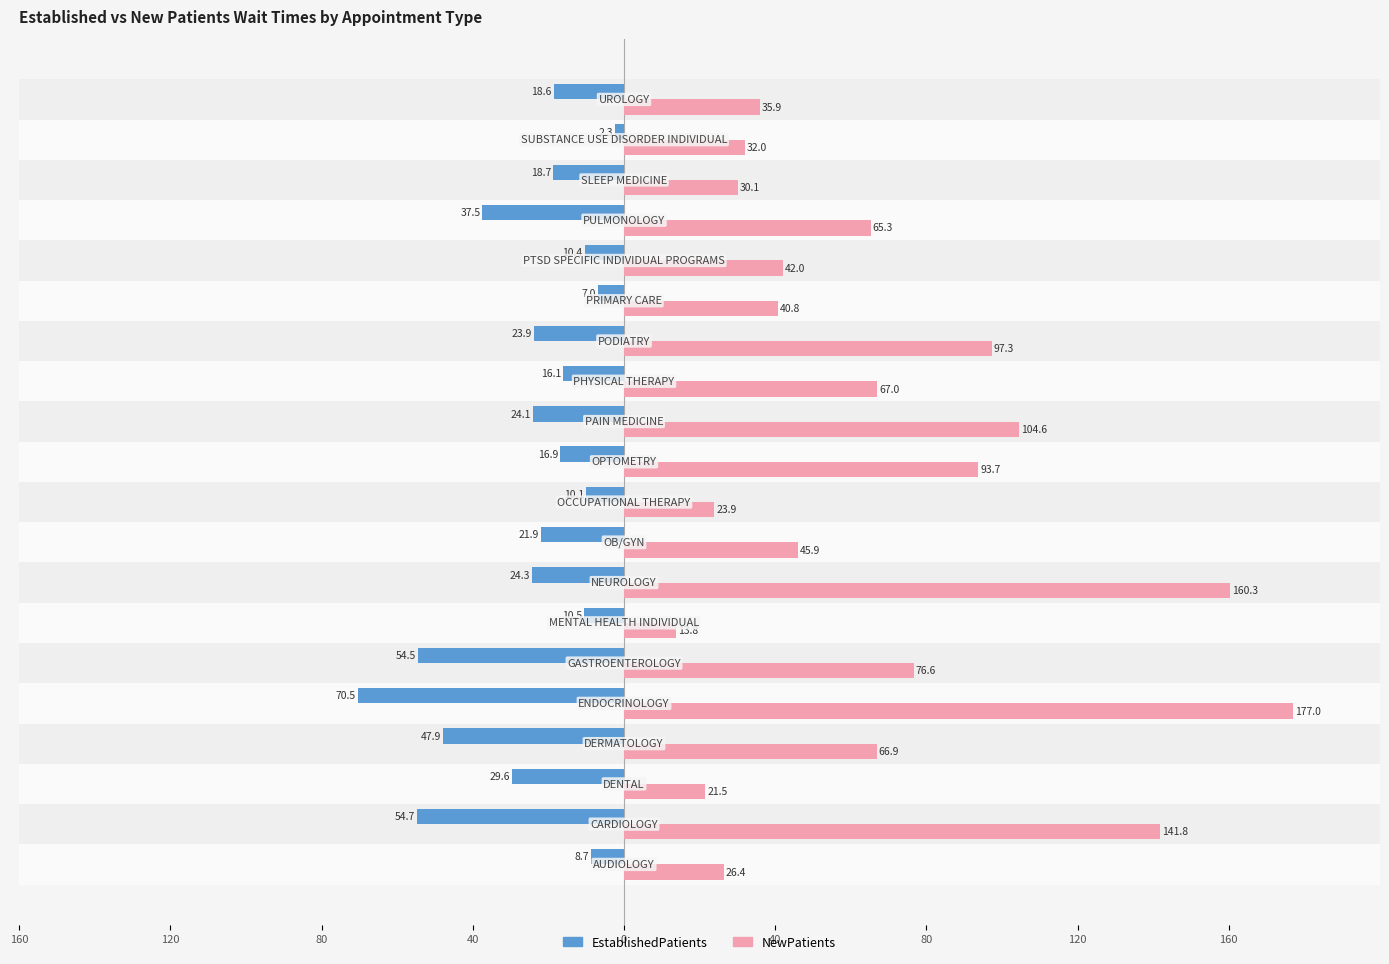

What are all the series names shown in the legend?

EstablishedPatients, NewPatients